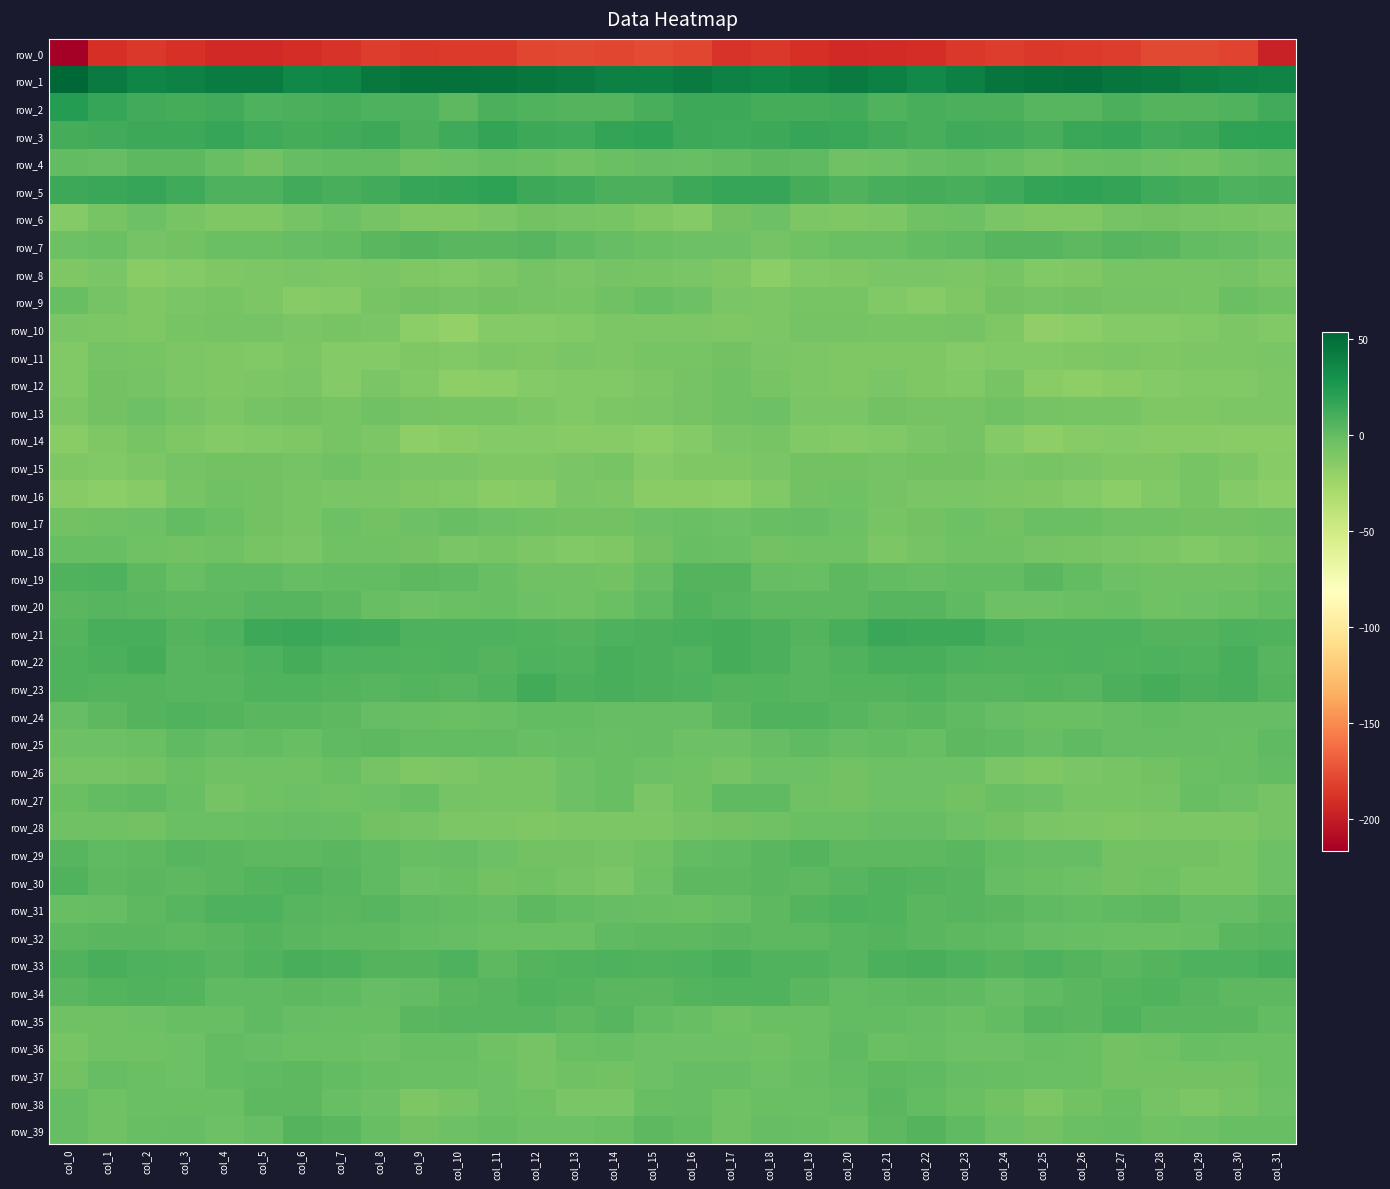

What is the difference between the highest and lowest values at col_29?

219.9